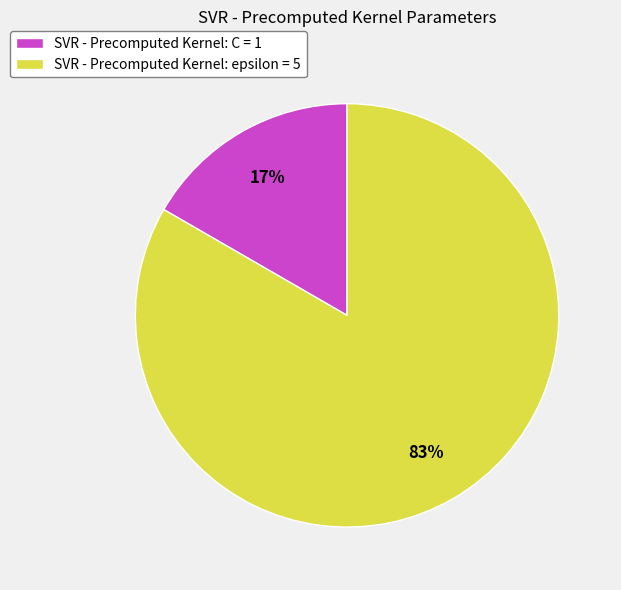

What percentage is the SVR - Precomputed Kernel: epsilon = 5 slice, to the nearest percent?

83%